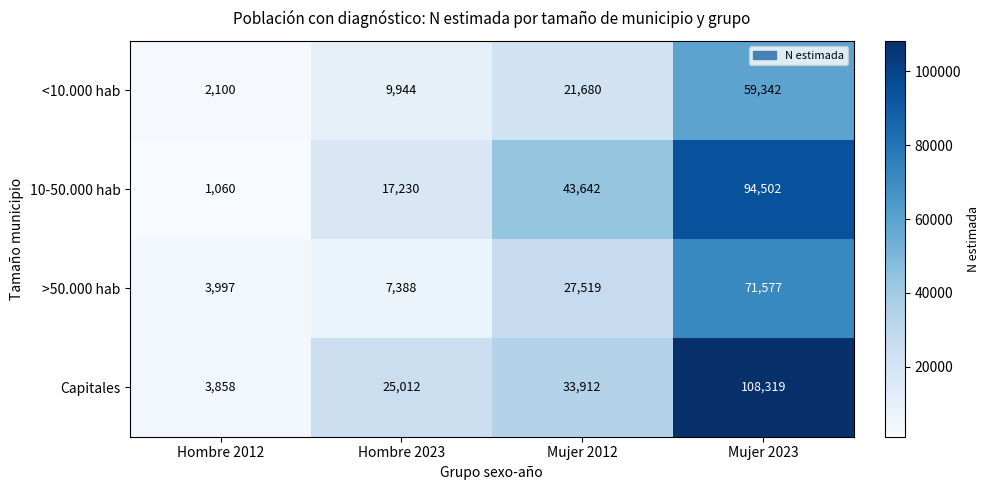

Reading left to right, list all the values displayed in this chart.

<10.000 hab: Hombre 2012=2100	Hombre 2023=9944	Mujer 2012=21680	Mujer 2023=59342
10-50.000 hab: Hombre 2012=1060	Hombre 2023=17230	Mujer 2012=43642	Mujer 2023=94502
>50.000 hab: Hombre 2012=3997	Hombre 2023=7388	Mujer 2012=27519	Mujer 2023=71577
Capitales: Hombre 2012=3858	Hombre 2023=25012	Mujer 2012=33912	Mujer 2023=108319